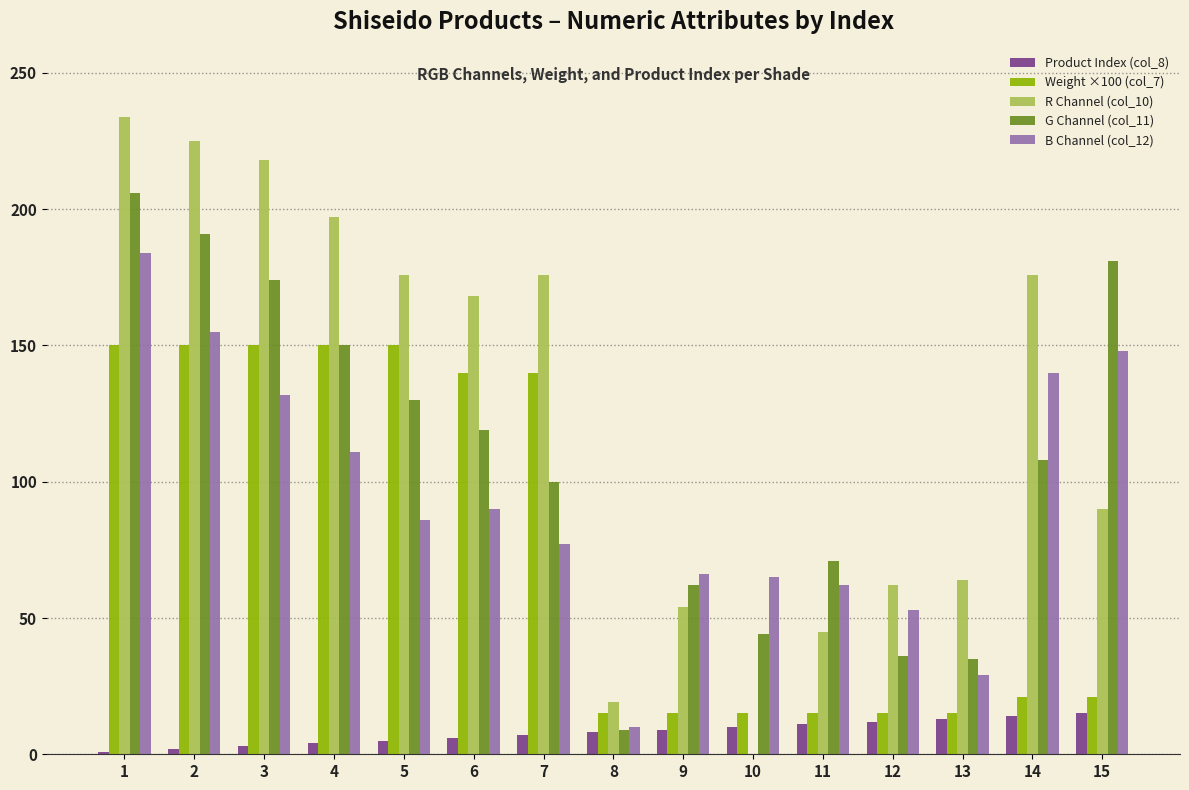

The value of B Channel (col_12) at 15 is 148. True or false?

True